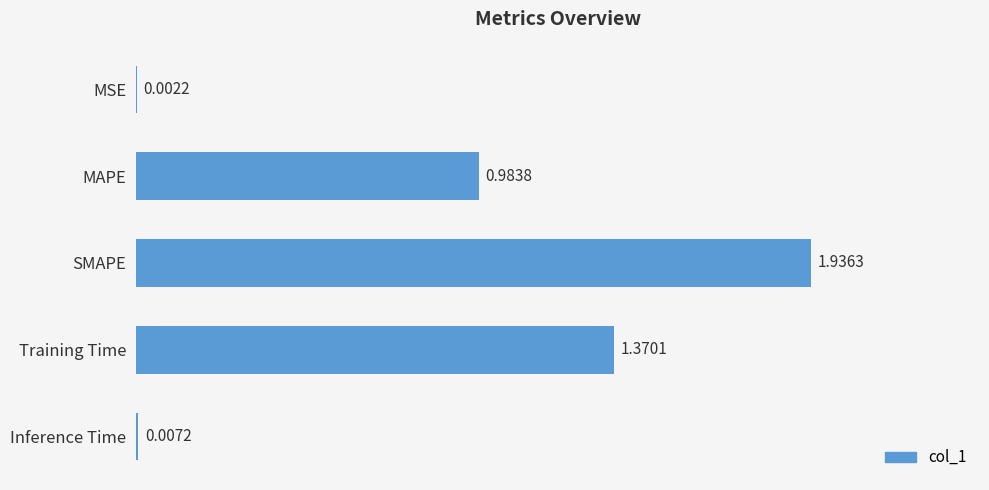

What is the sum of all values?

4.3